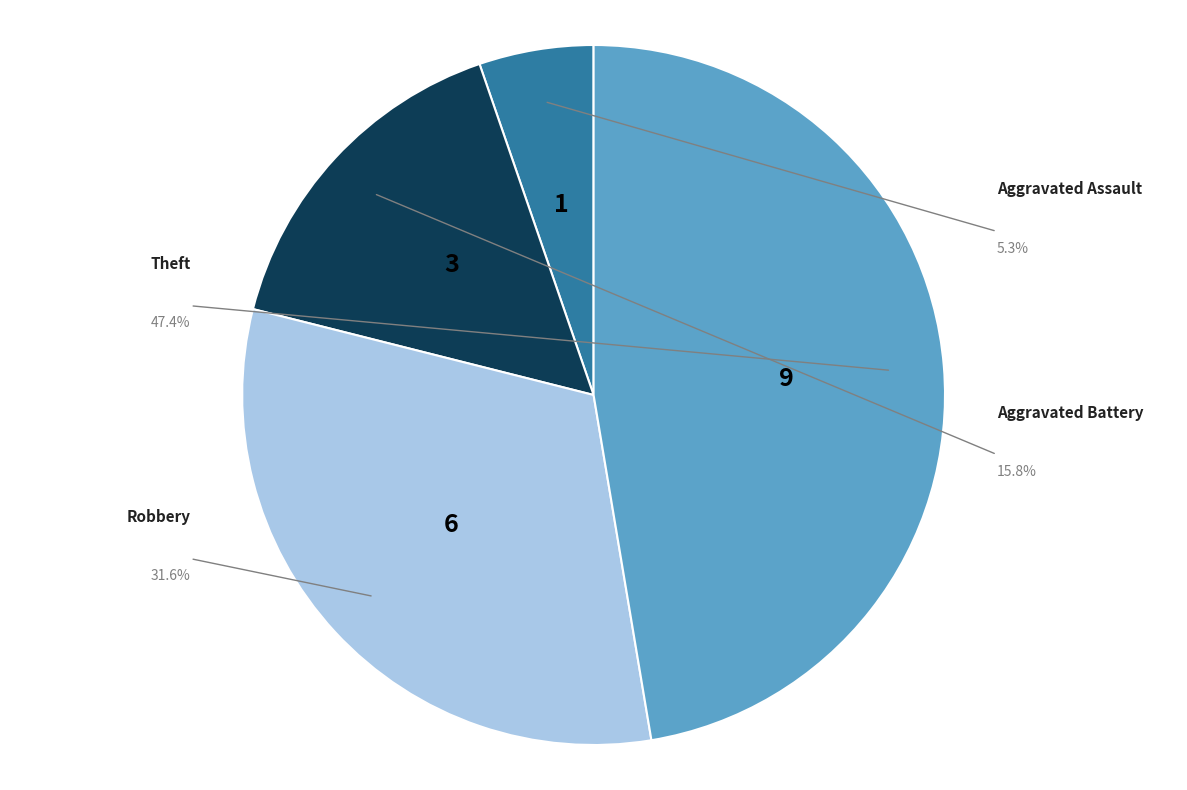

What percentage is the Theft slice, to the nearest percent?

47%